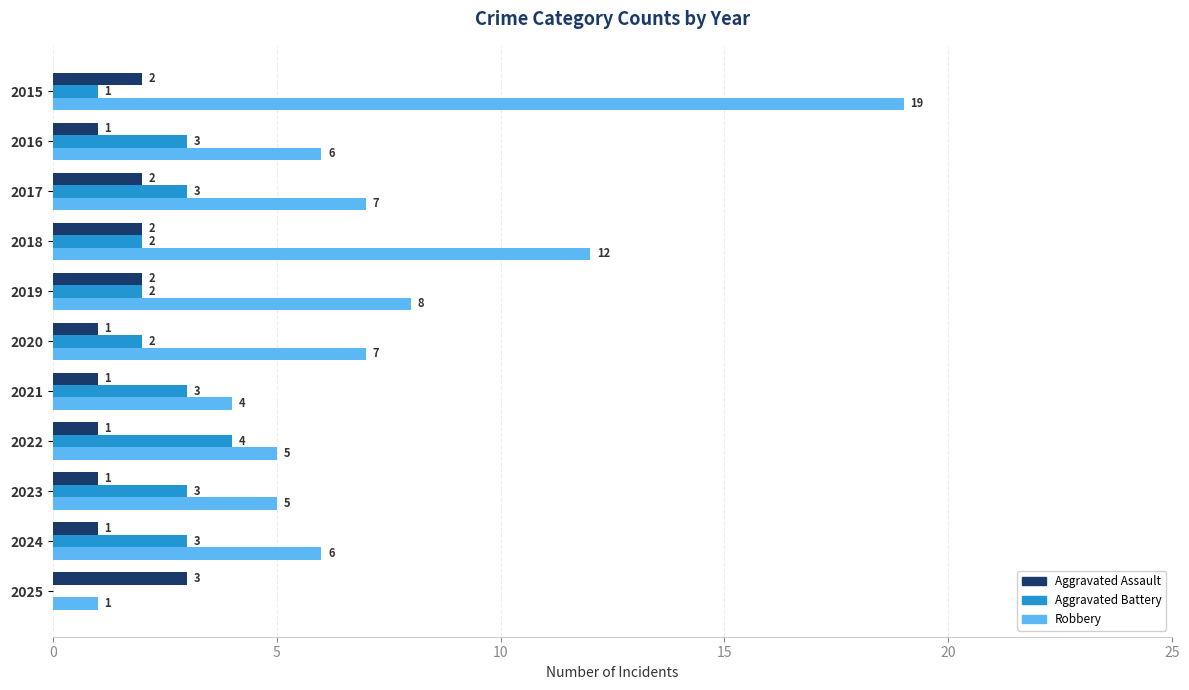

At which label does Aggravated Battery reach its peak?

2022